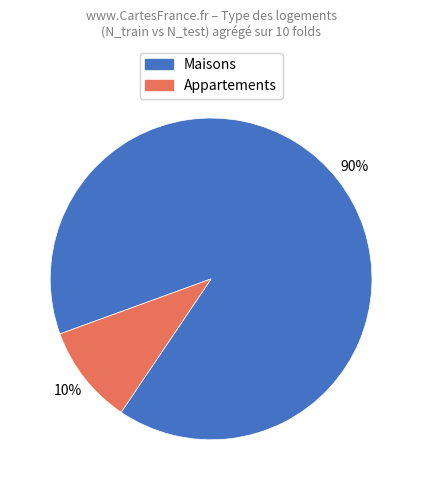

Is it true that Appartements is 10% of the pie?

True